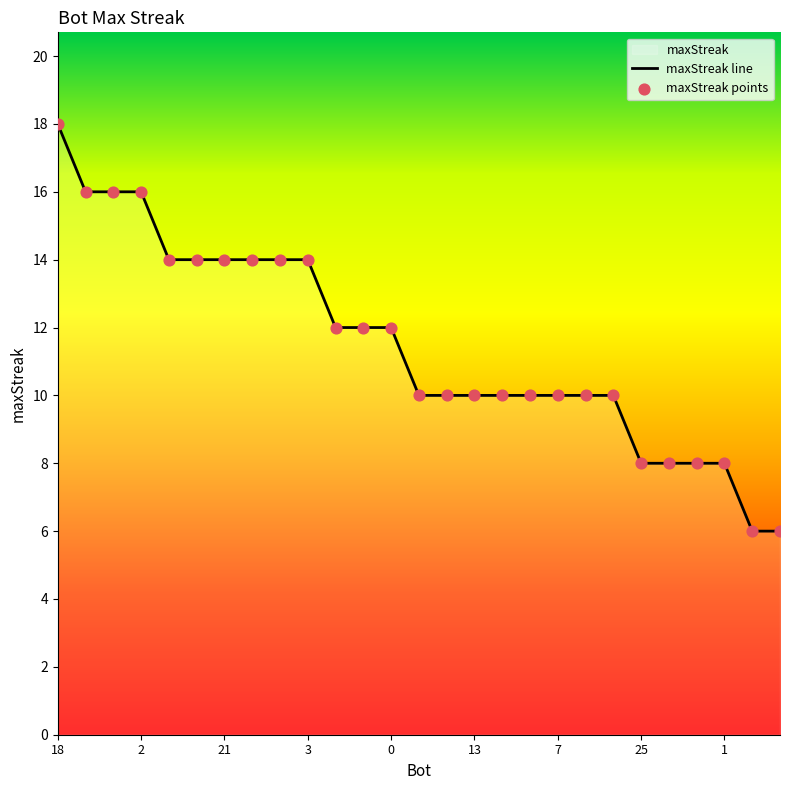

Which series has the largest total across all categories?

maxStreak line